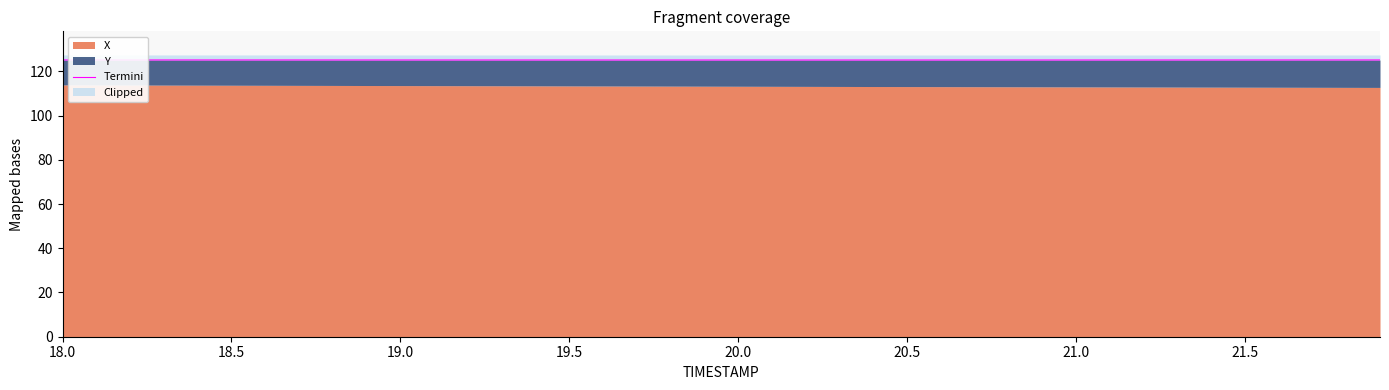

What is the smallest value displayed?

125.1